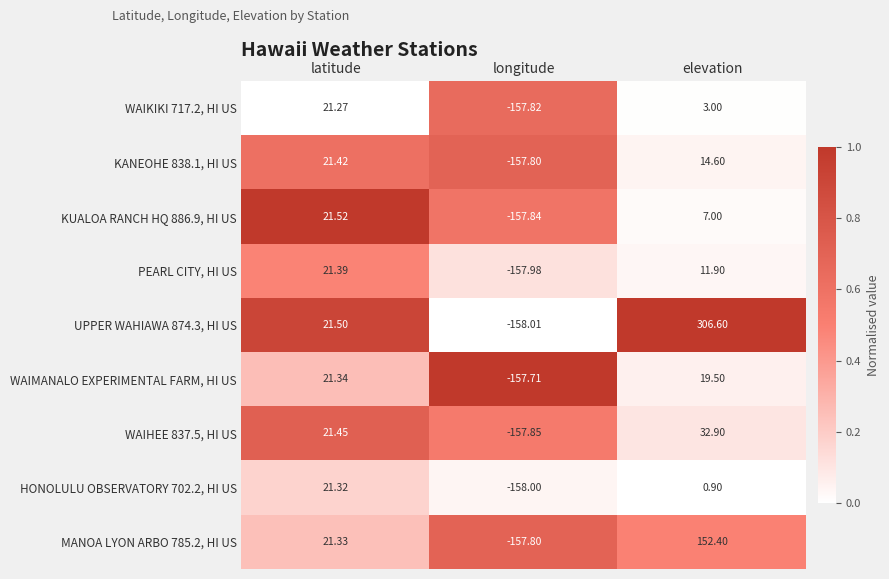

How many data points does each series have?

3